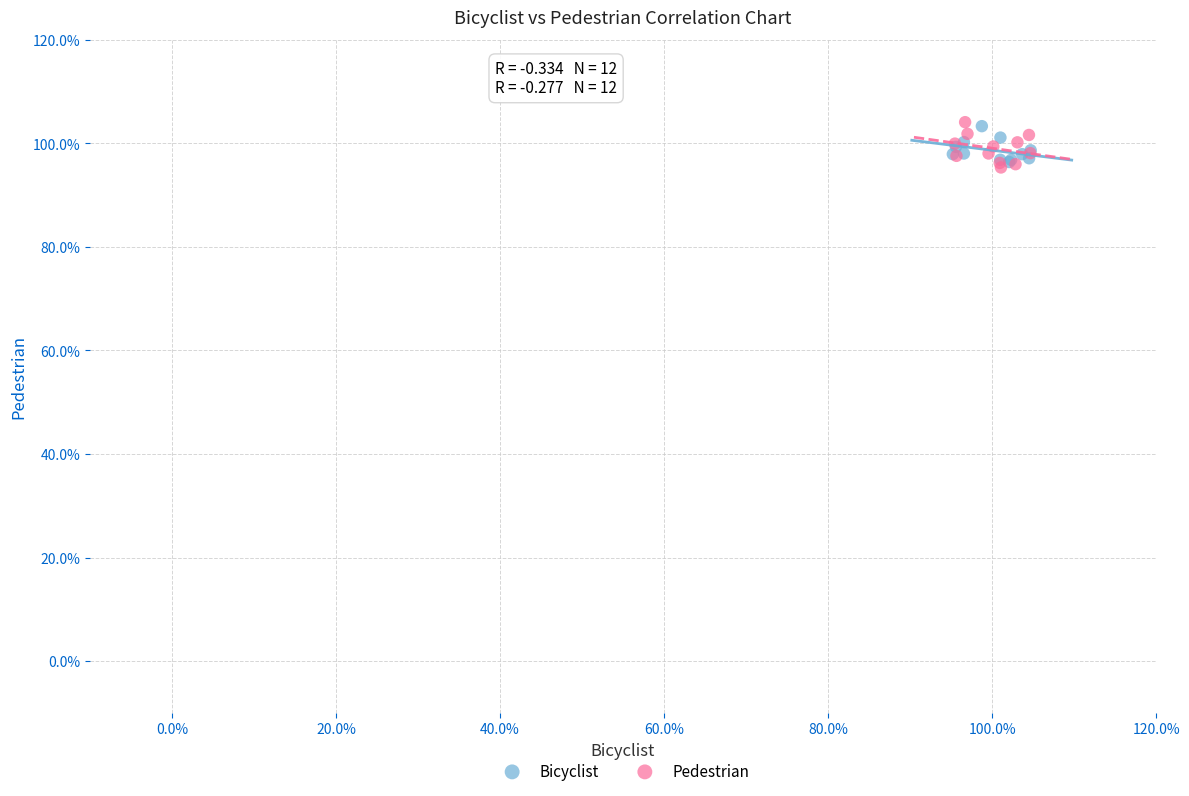

What are all the series names shown in the legend?

Bicyclist, Pedestrian